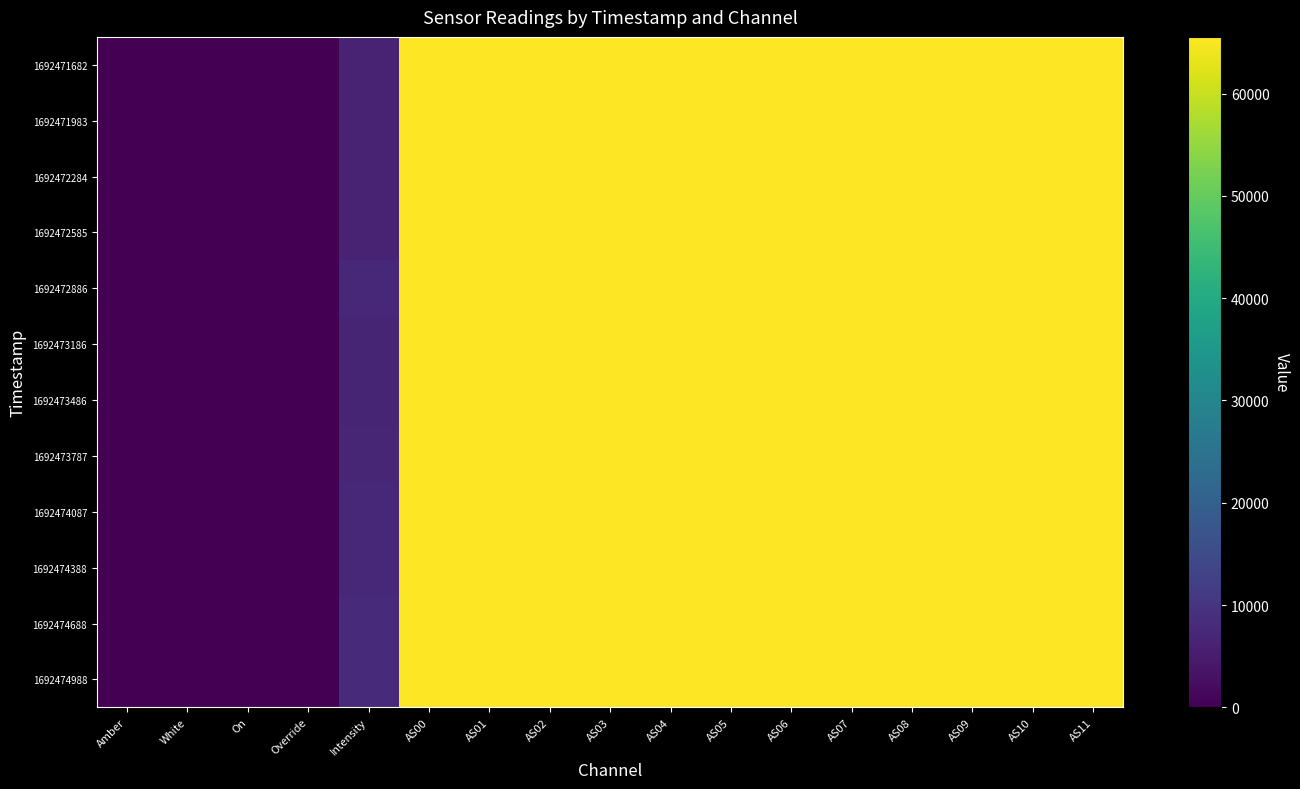

List the series in order of their peak value, highest first.

1692471682, 1692471983, 1692472284, 1692472585, 1692472886, 1692473186, 1692473486, 1692473787, 1692474087, 1692474388, 1692474688, 1692474988